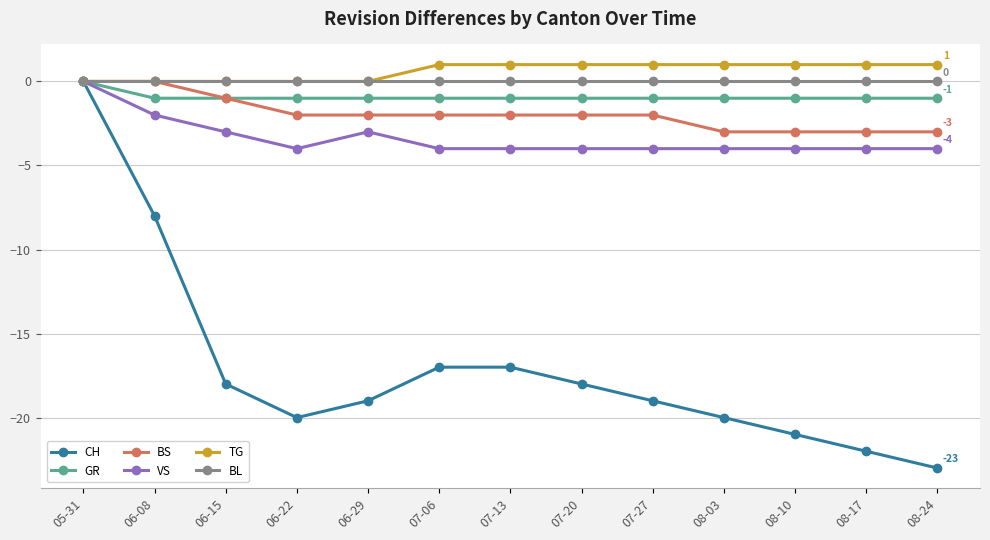

At which category is the sum across all series the highest?

05-31